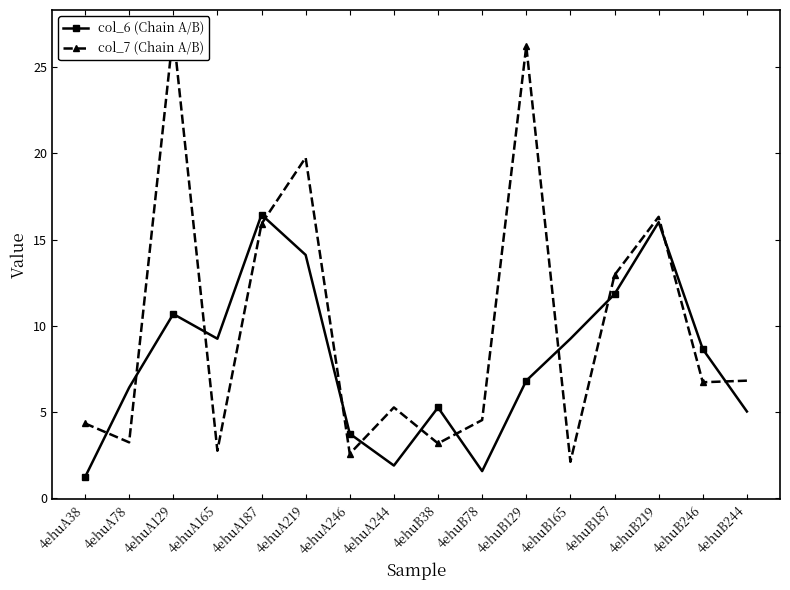

Rank the categories by col_6 (Chain A/B) value from lowest to highest.

4ehuA38, 4ehuB78, 4ehuA244, 4ehuA246, 4ehuB244, 4ehuB38, 4ehuA78, 4ehuB129, 4ehuB246, 4ehuB165, 4ehuA165, 4ehuA129, 4ehuB187, 4ehuA219, 4ehuB219, 4ehuA187